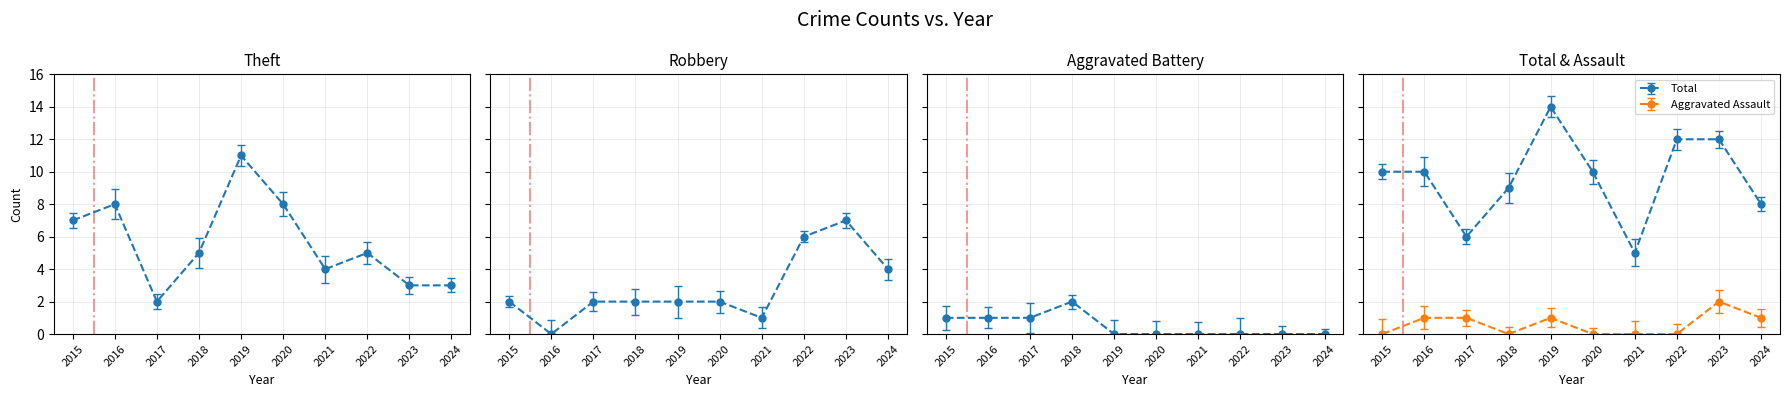

Is it true that Aggravated Assault equals 1 at 2016?

True